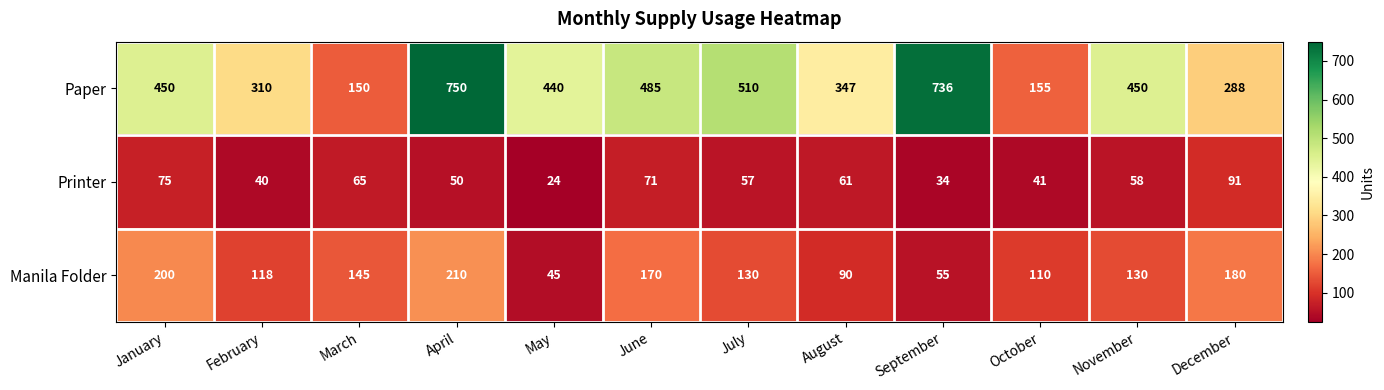

At which label does Manila Folder reach its peak?

April